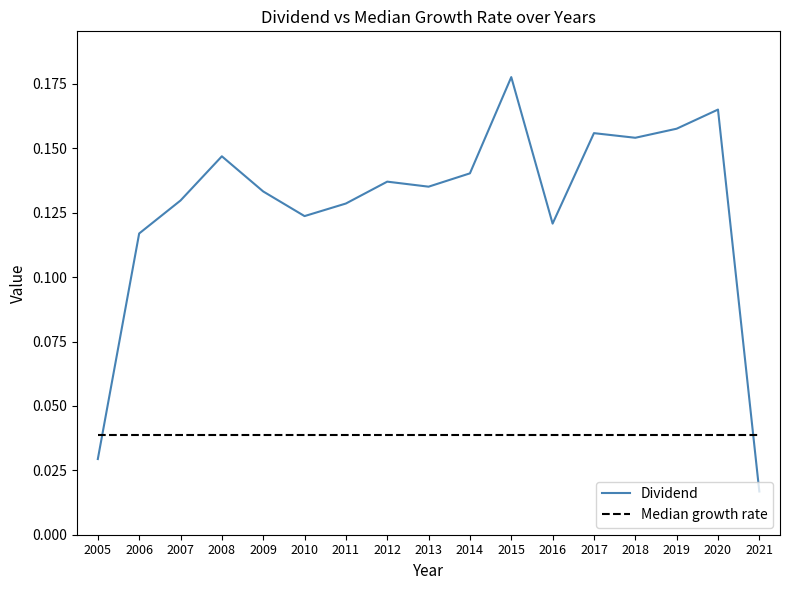

At which label is Dividend closest to 0?

2021